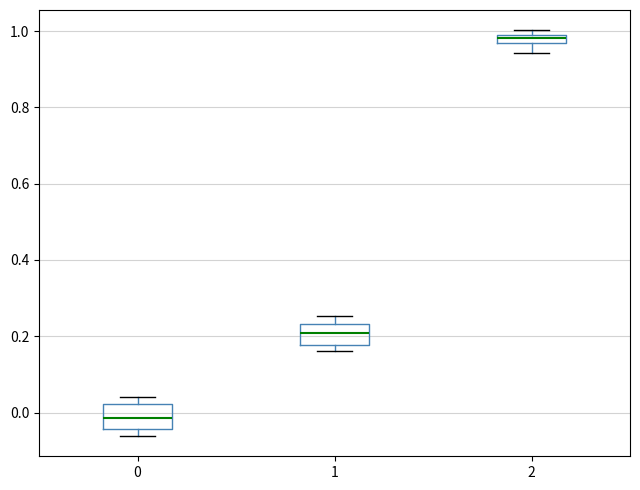

Where does the median line of the box at x = 2 sit on the y-axis? The values are not printed on the chart, so give them approximately, as read against the axis.

0.98